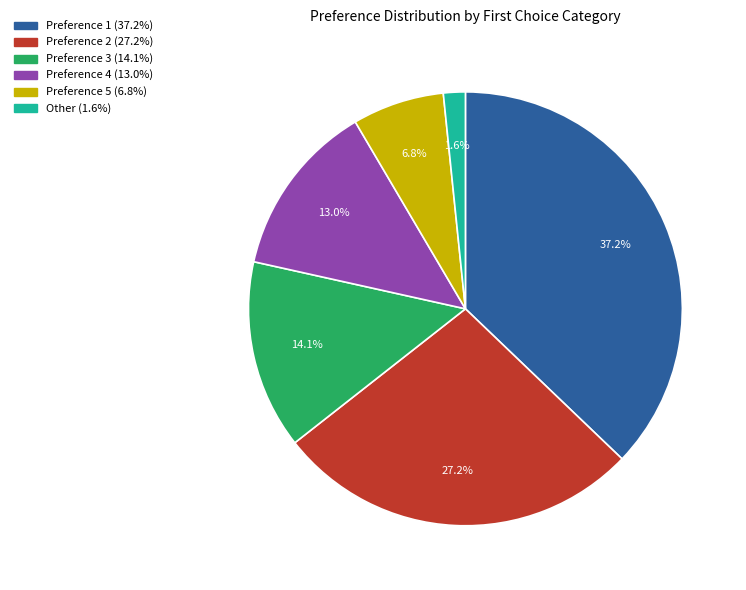

Count the number of slices in the pie.

6